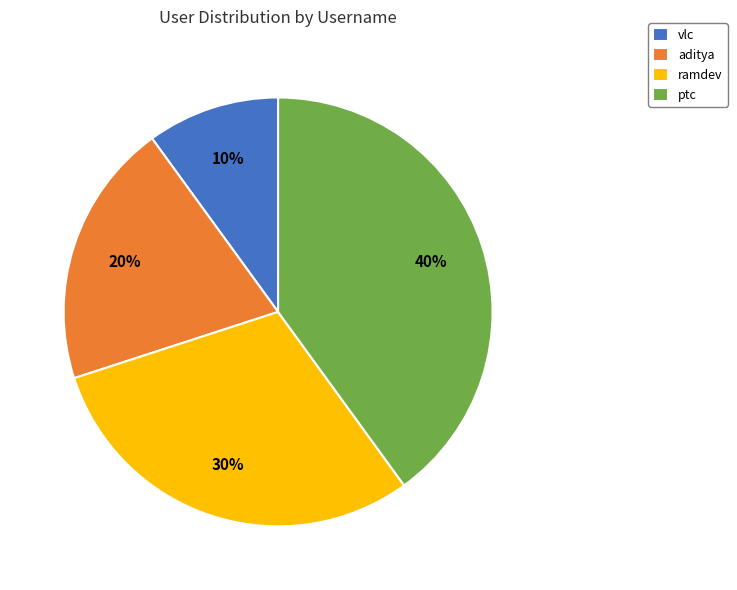

Is there any slice that represents more than half of the pie?

No